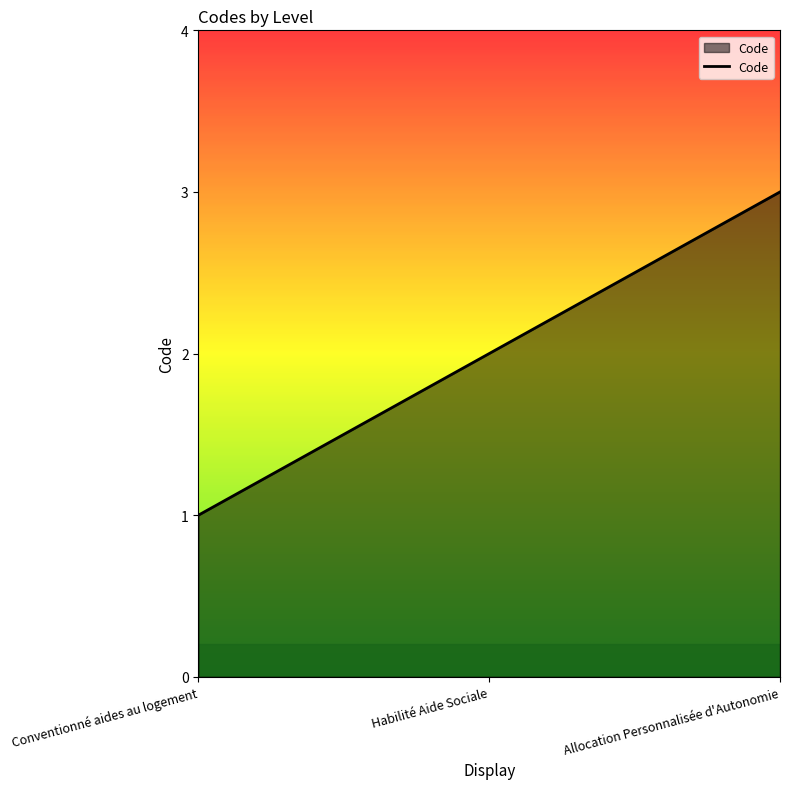

What position from the left is Allocation Personnalisée d'Autonomie?

3